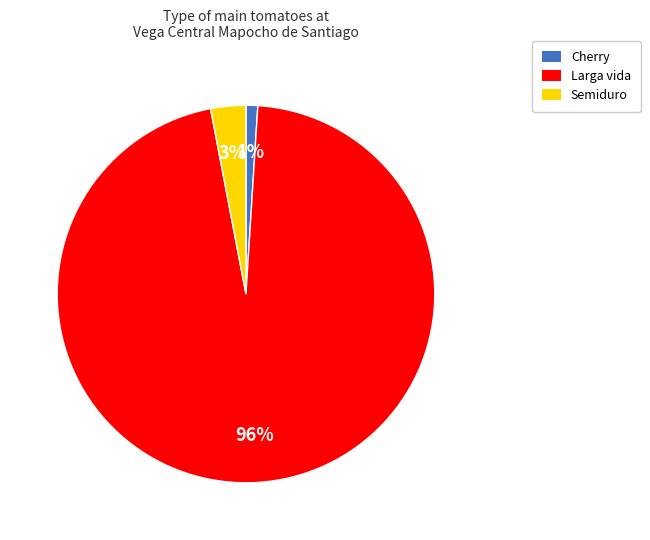

Do Larga vida and Semiduro together represent more than half of the pie?

Yes